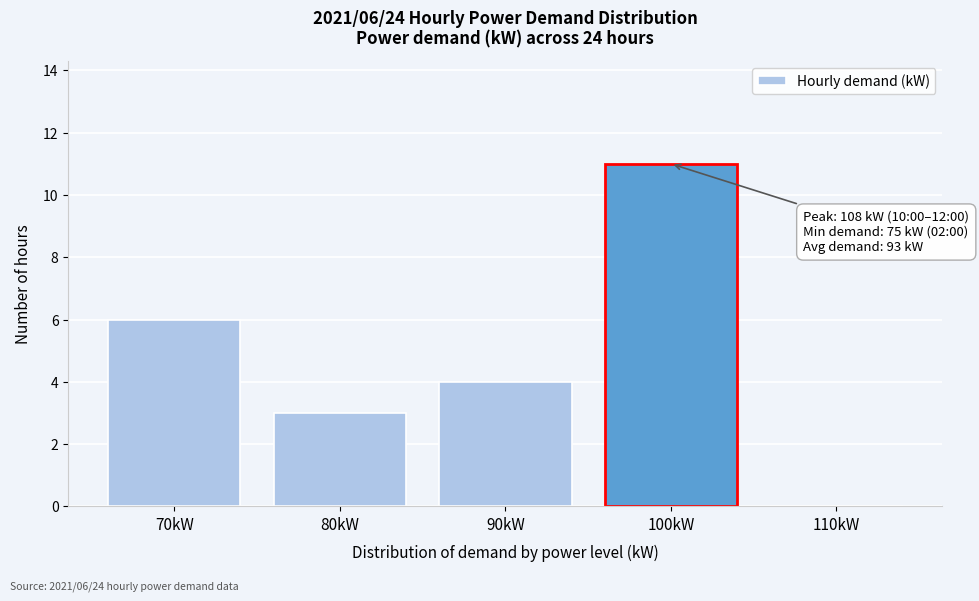

Reading right to left, transcribe all the data shown in this chart.

110kW=0	100kW=11	90kW=4	80kW=3	70kW=6